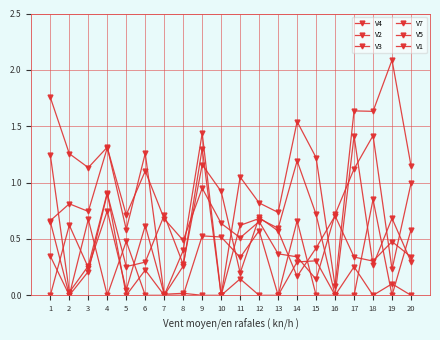

How many lines are shown in the chart?

6